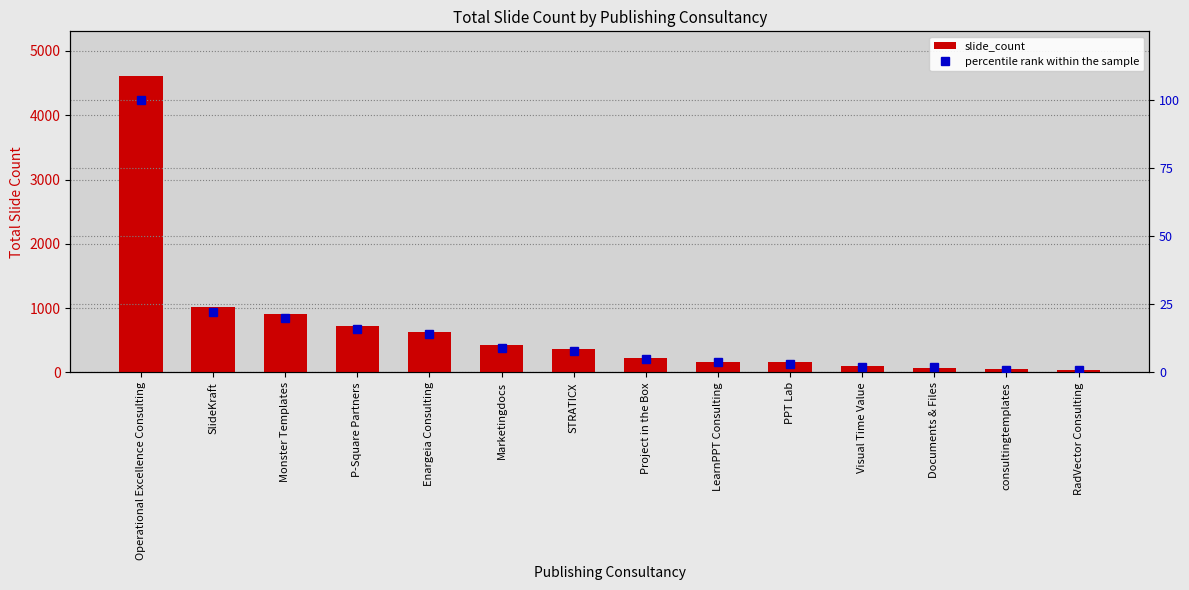

Reading left to right, extract all data points from this chart.

slide_count: 4613	1014	902	726	630	429	368	225	163	157	102	72	47	32
percentile rank within the sample: 100	22	20	16	14	9	8	5	4	3	2	2	1	1